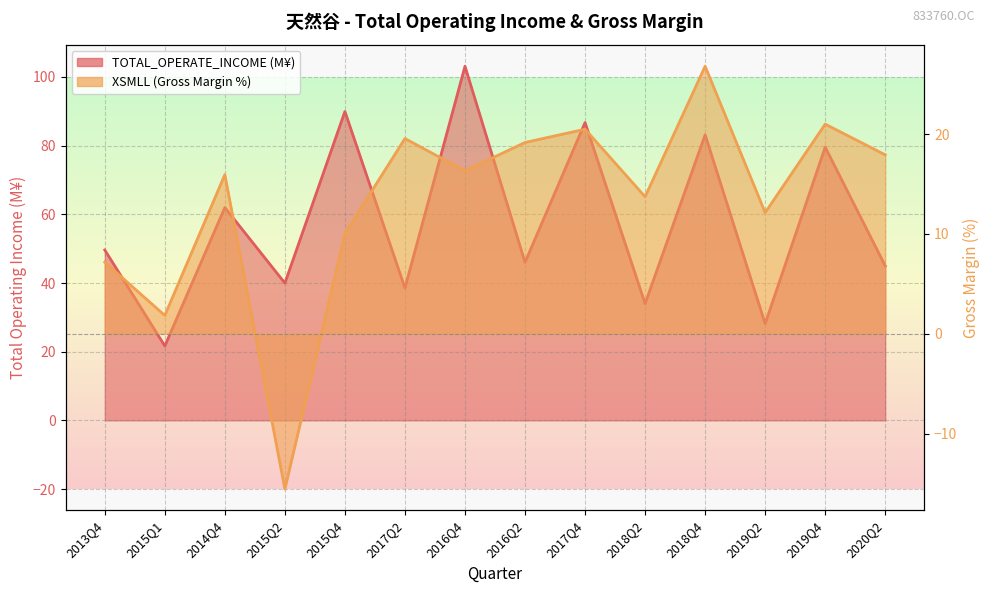

Which series has the widest spread of values?

TOTAL_OPERATE_INCOME